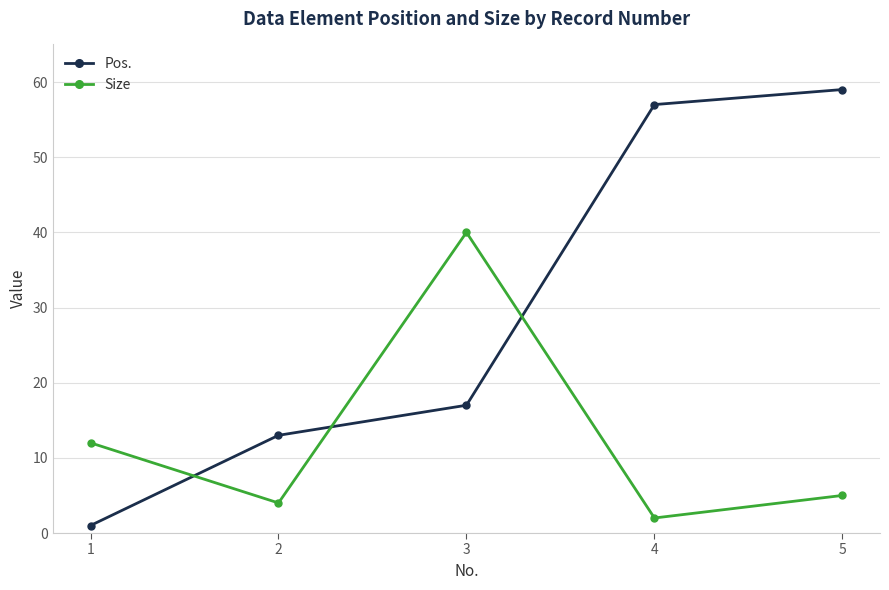

What is the minimum value for Size?

2